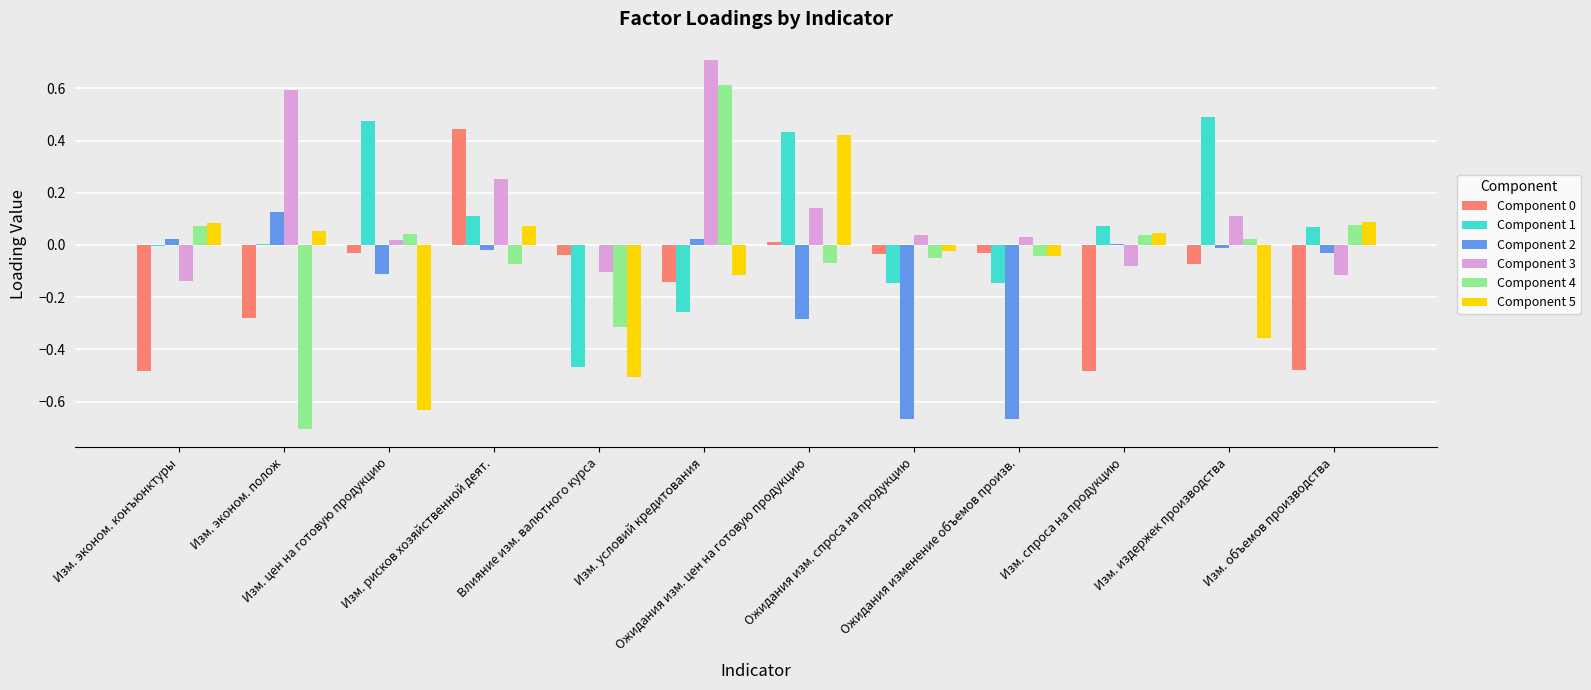

The value of Component 5 at Изм. издержек производства is -0.2. True or false?

False